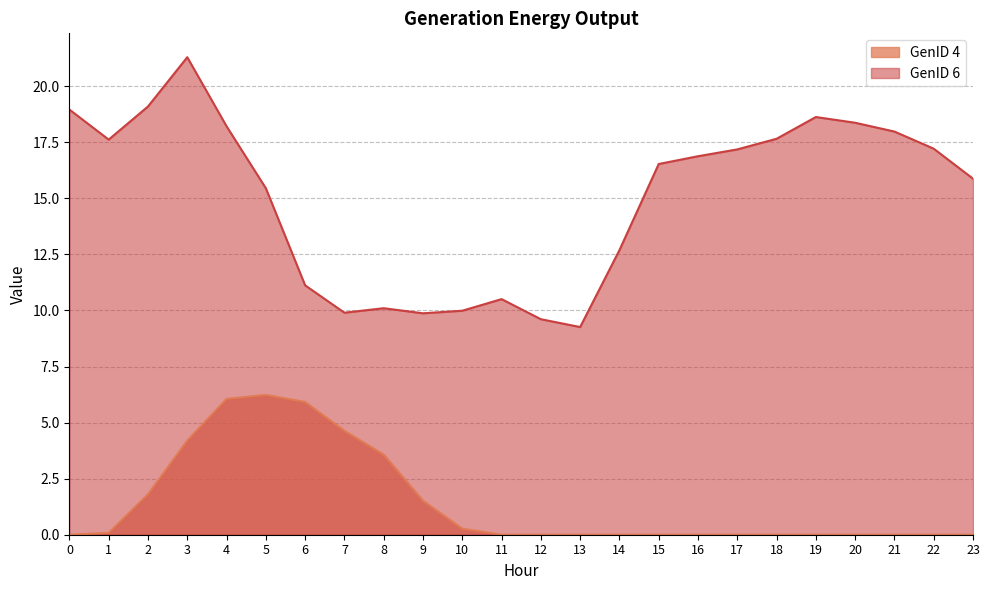

What are all the series names shown in the legend?

GenID 4, GenID 6